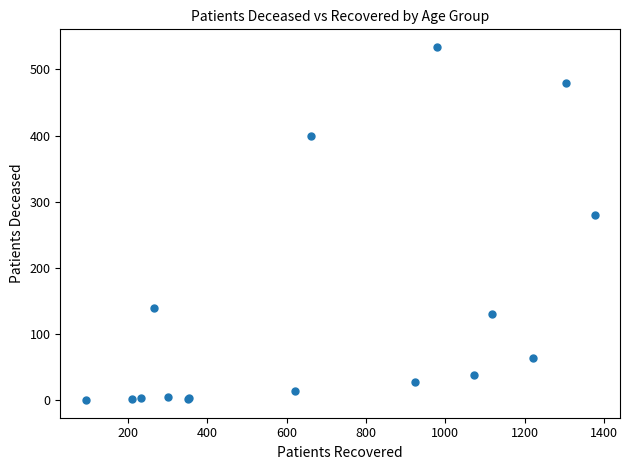

What Y value in the scatter plot is closest to 267?

280